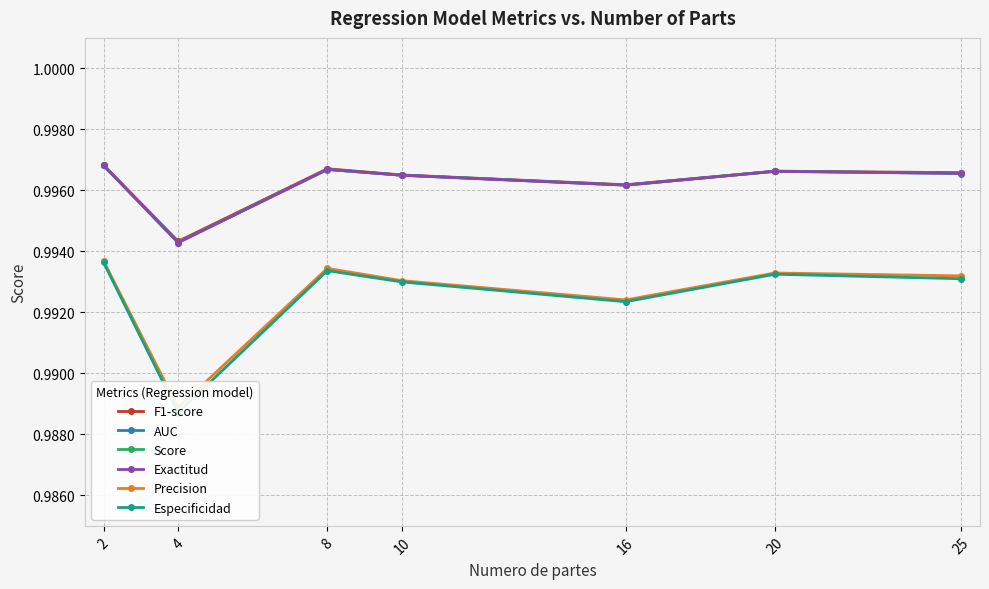

Count the number of data series in this chart.

6